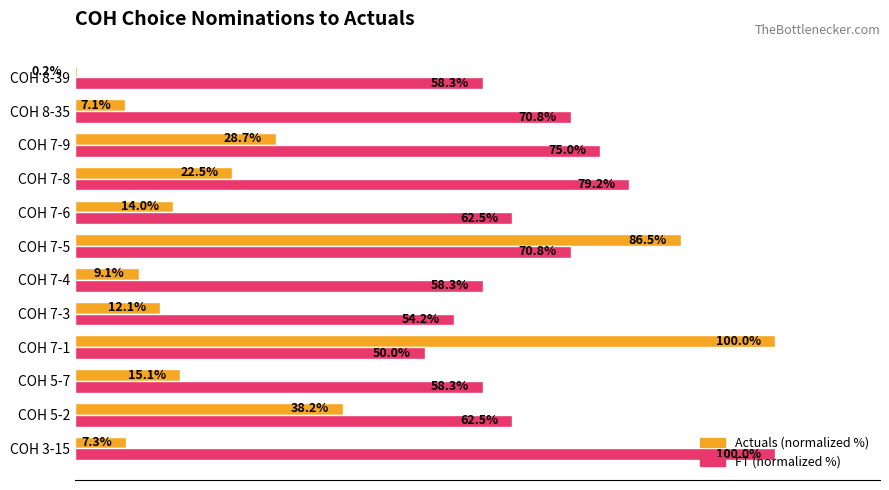

At which category is the sum across all series the highest?

COH 7-5